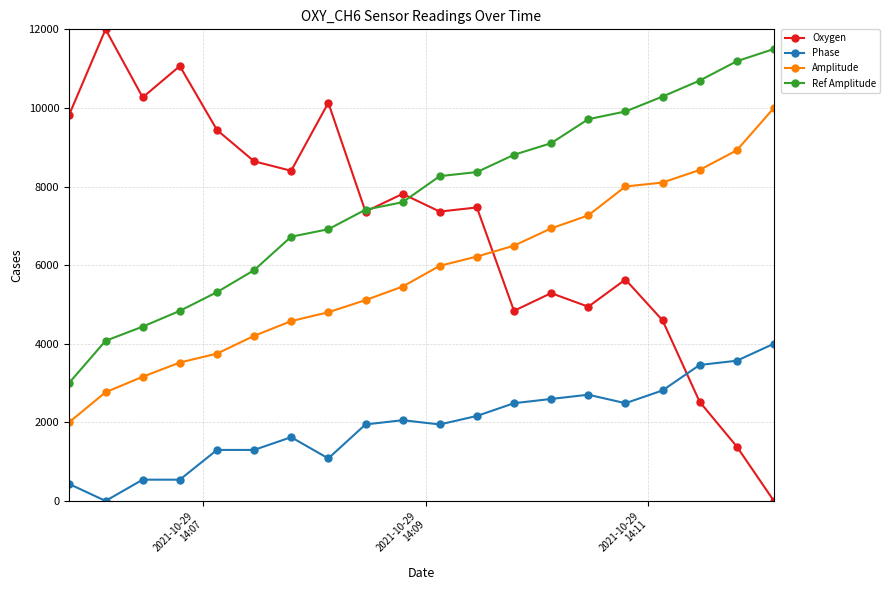

What is the difference between the second highest and second lowest values in the Ref Amplitude series?

7115.4